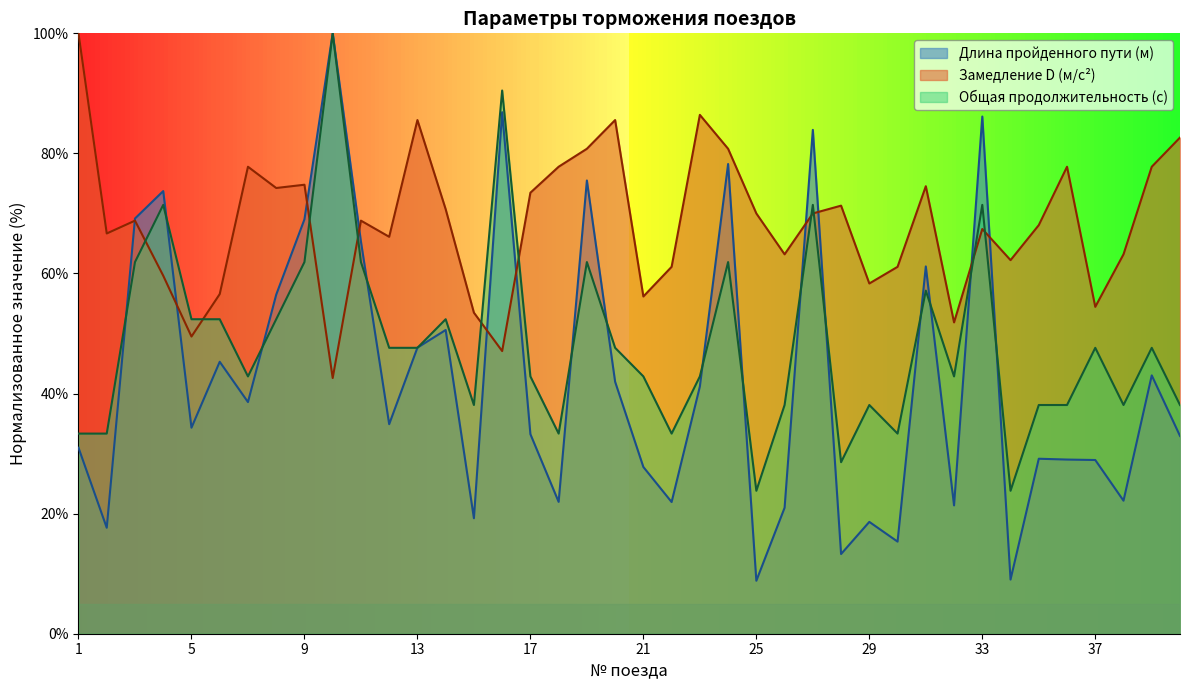

How many series are shown in this chart?

3